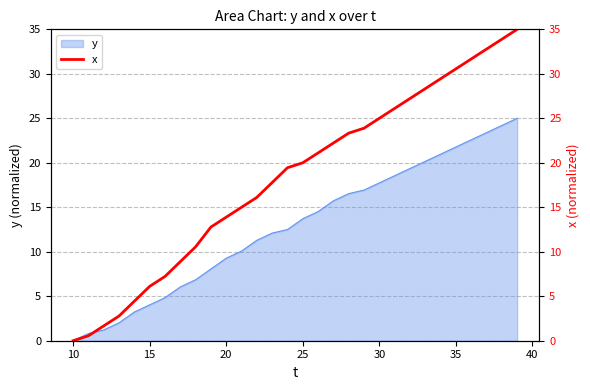

At which label does y first exceed 13?

25